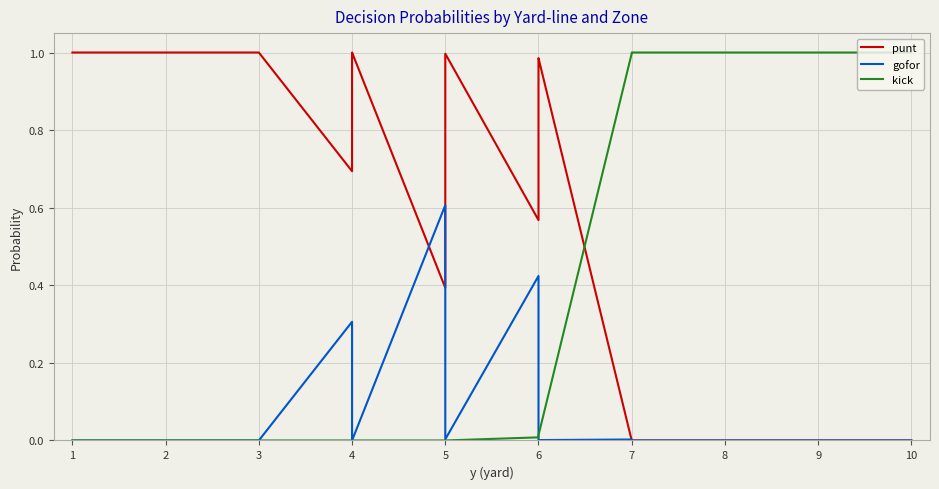

Reading left to right, what are all the values shown in this chart?

punt: 1.0	1.0	1.0	1.0	1.0	1.0	1.0	1.0	1.0	1.0	1.0	1.0	0.7	1.0	1.0	1.0	0.4	0.8	1.0	1.0	0.6	0.9	1.0	1.0	0.0	0.0	0.0	0.0	0.0	0.0	0.0	0.0	0.0	0.0	0.0	0.0	0.0	0.0	0.0	0.0
gofor: 0.0	0.0	0.0	0.0	0.0	0.0	0.0	0.0	0.0	0.0	0.0	0.0	0.3	0.0	0.0	0.0	0.6	0.2	0.0	0.0	0.4	0.1	0.0	0.0	0.0	0.0	0.0	0.0	0.0	0.0	0.0	0.0	0.0	0.0	0.0	0.0	0.0	0.0	0.0	0.0
kick: 0.0	0.0	0.0	0.0	0.0	0.0	0.0	0.0	0.0	0.0	0.0	0.0	0.0	0.0	0.0	0.0	0.0	0.0	0.0	0.0	0.0	0.0	0.0	0.0	1.0	1.0	1.0	1.0	1.0	1.0	1.0	1.0	1.0	1.0	1.0	1.0	1.0	1.0	1.0	1.0